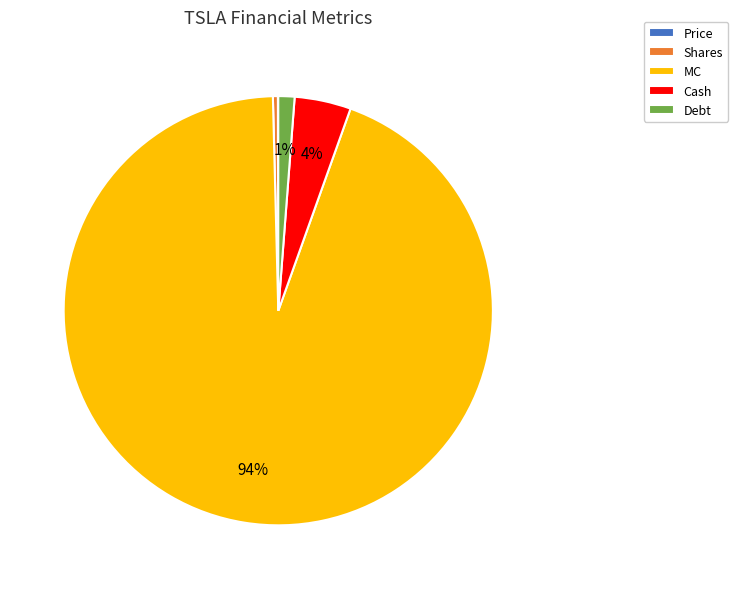

True or false: Debt accounts for 16% of the total.

False